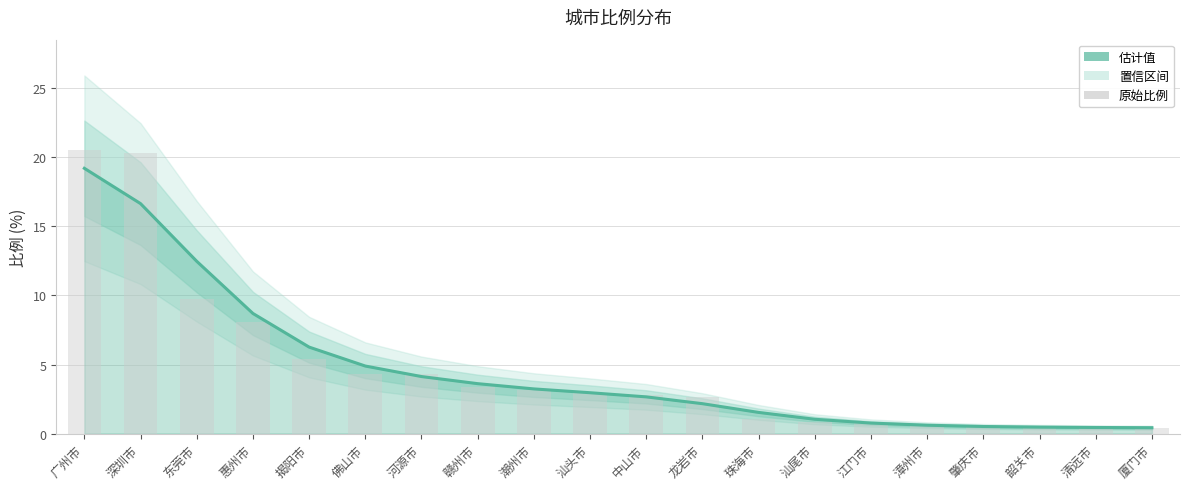

At which label does 比例 (趋势线) reach its minimum?

厦门市